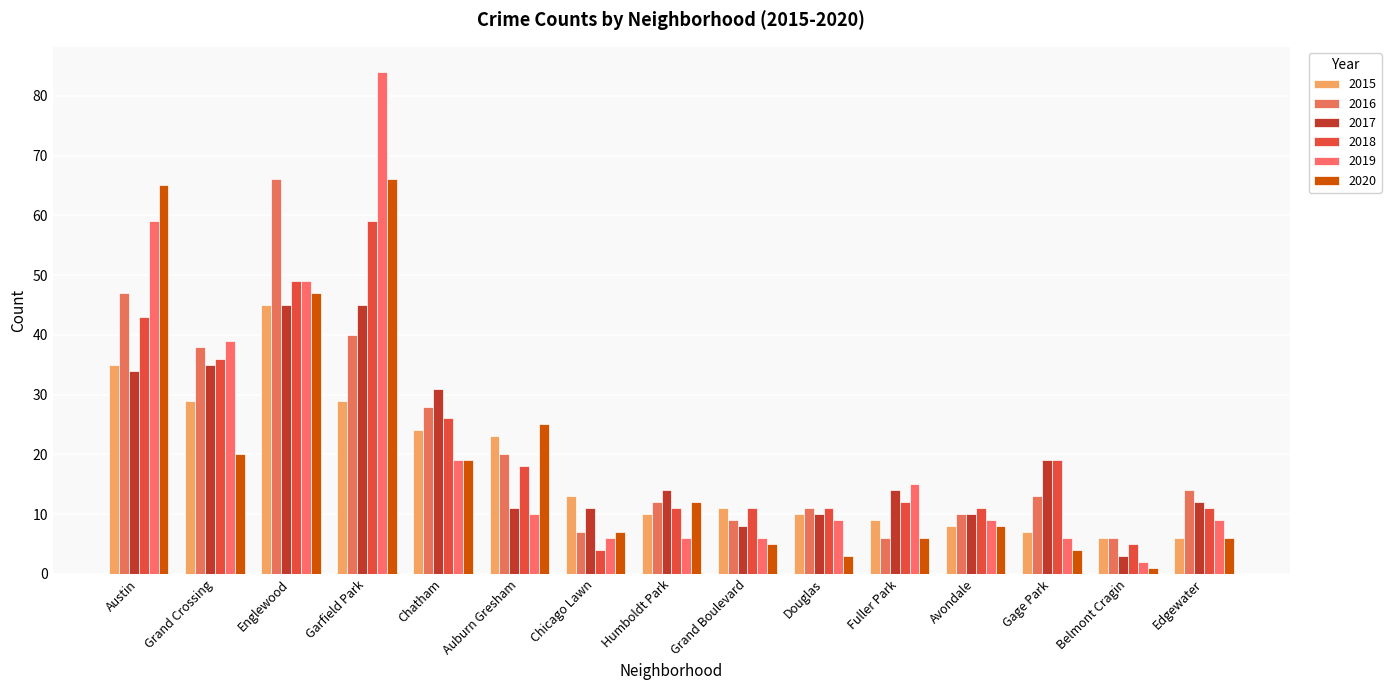

What is the difference between the second highest and minimum values in the 2017 series?

42